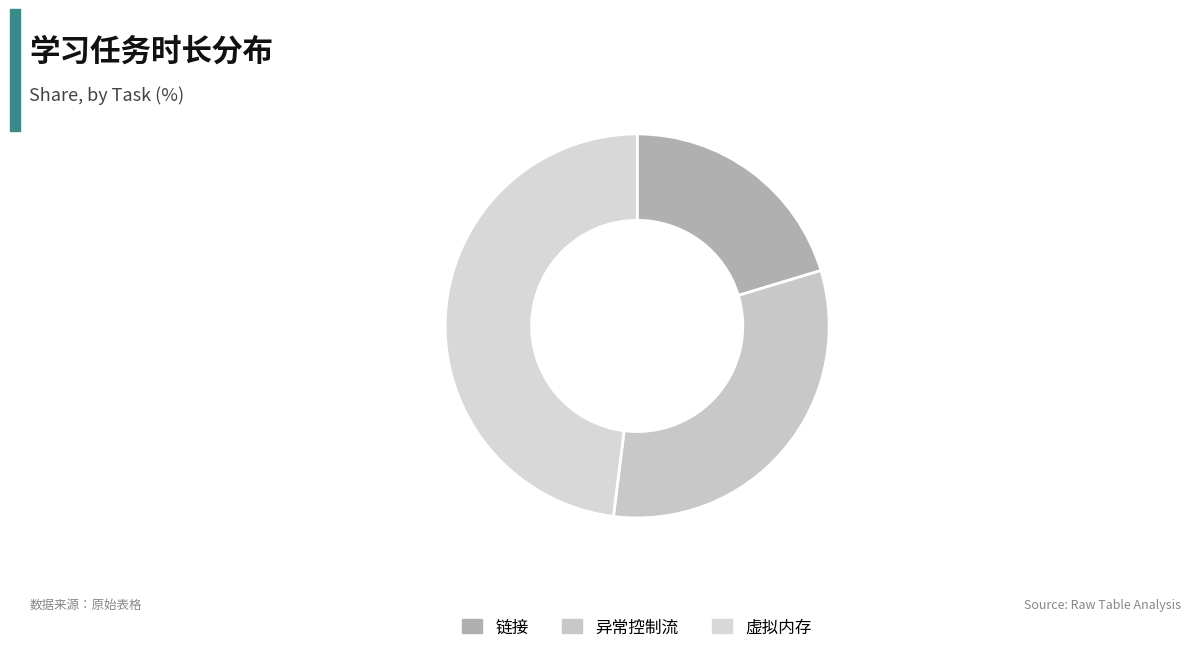

Count the number of slices in the pie.

3